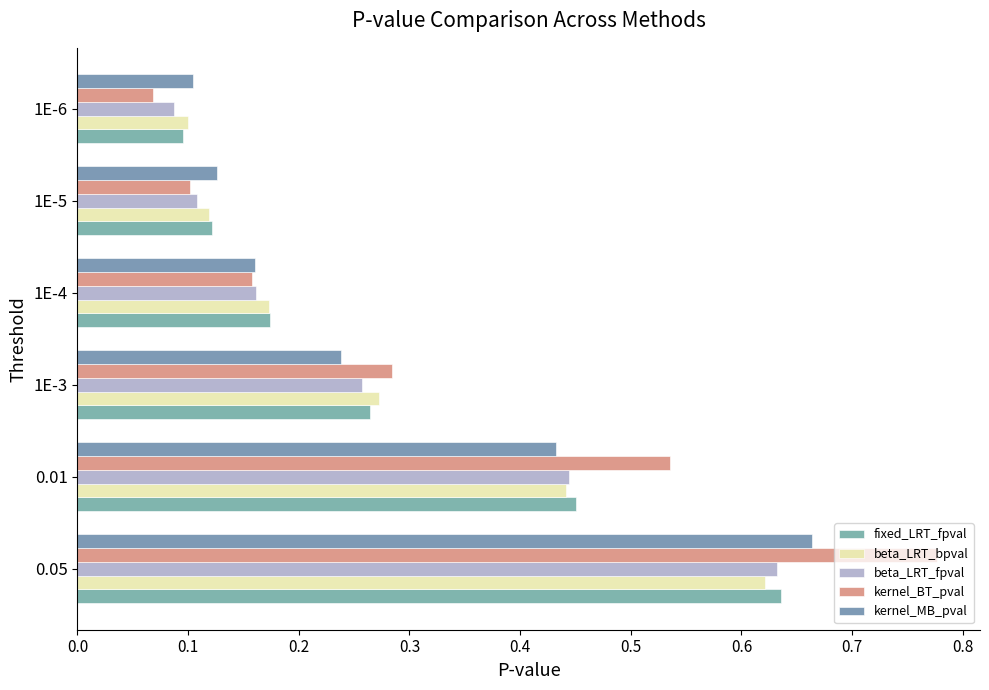

Count the number of categories in the chart.

6